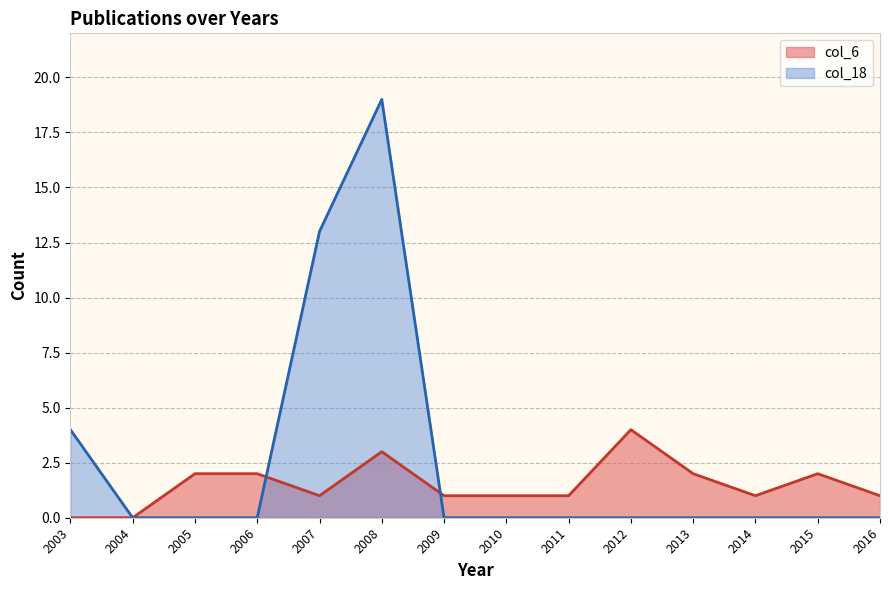

Where do col_18 and col_6 first cross each other?

2006 and 2007